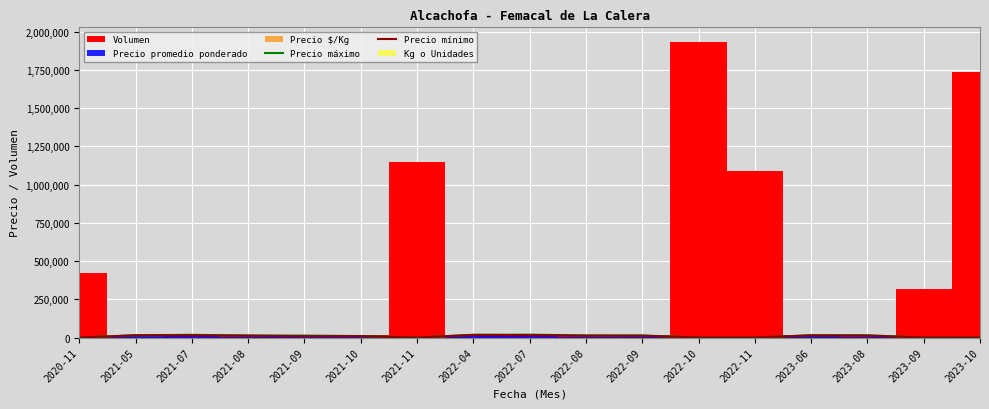

At which label does Precio máximo reach its peak?

2022-07